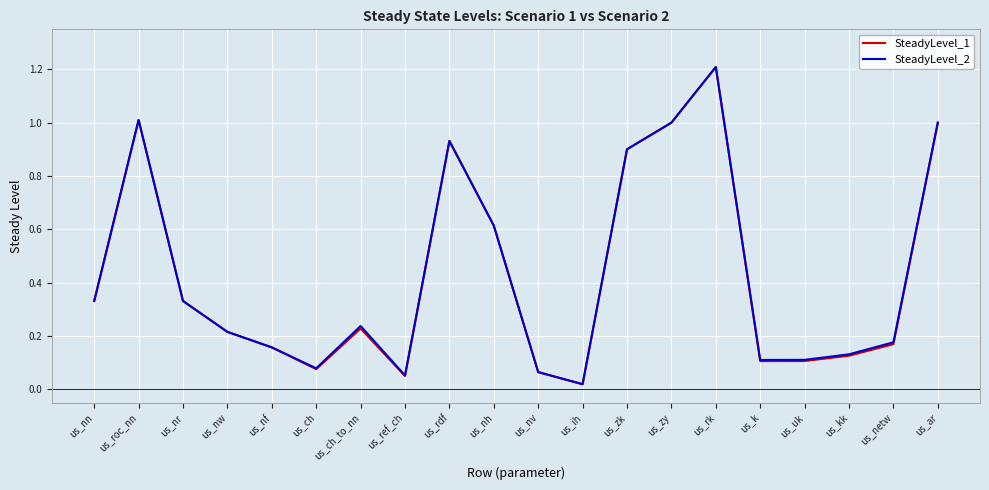

What is the maximum value for SteadyLevel_2?

1.2